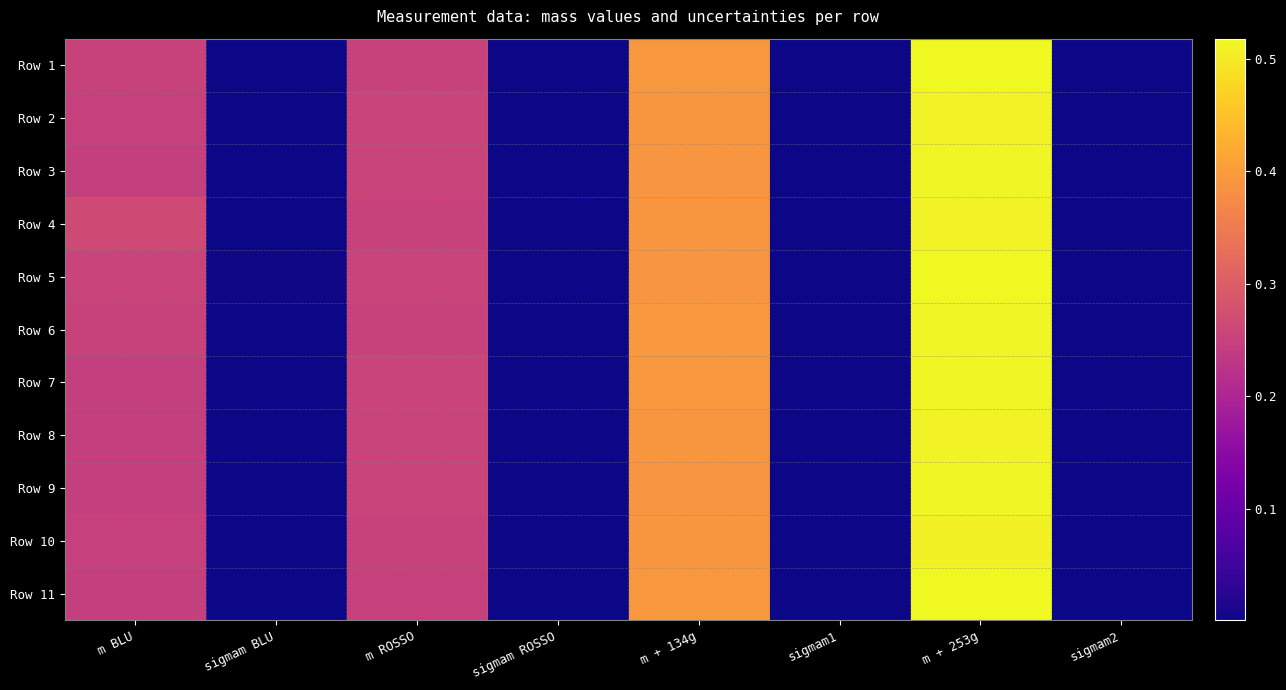

How many series are shown in this chart?

11